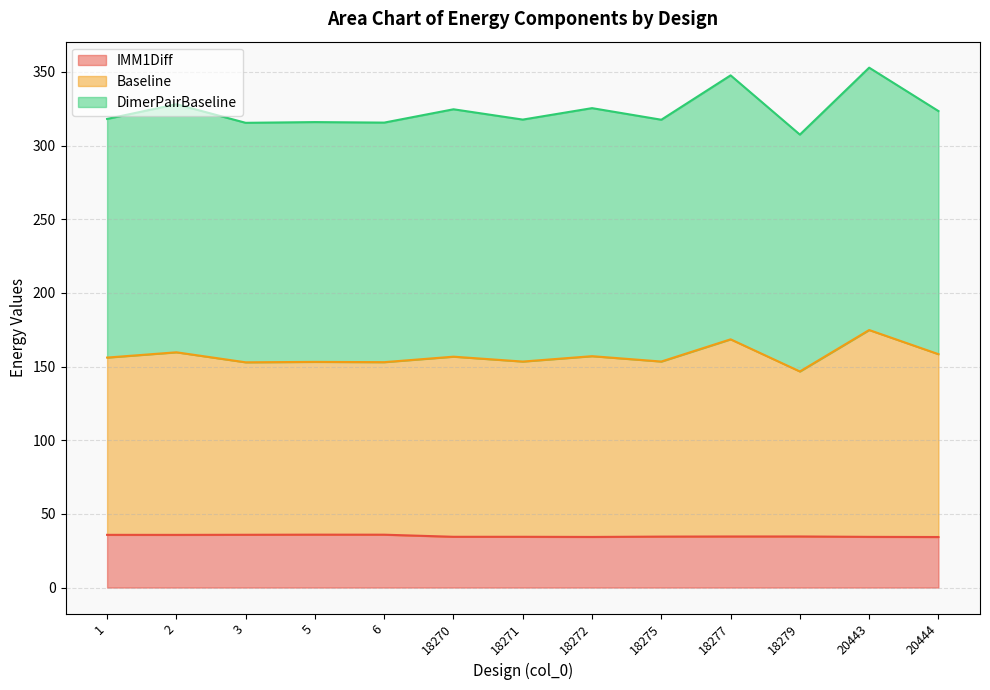

The value of IMM1Diff at 18272 is 34.4. True or false?

True